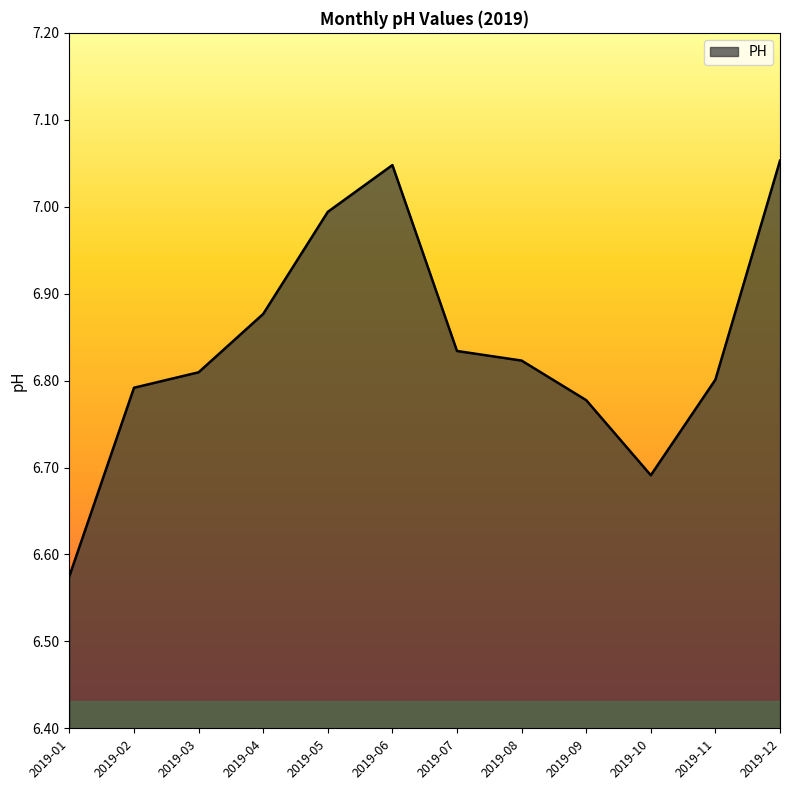

What is the difference between the maximum and minimum values?

0.5